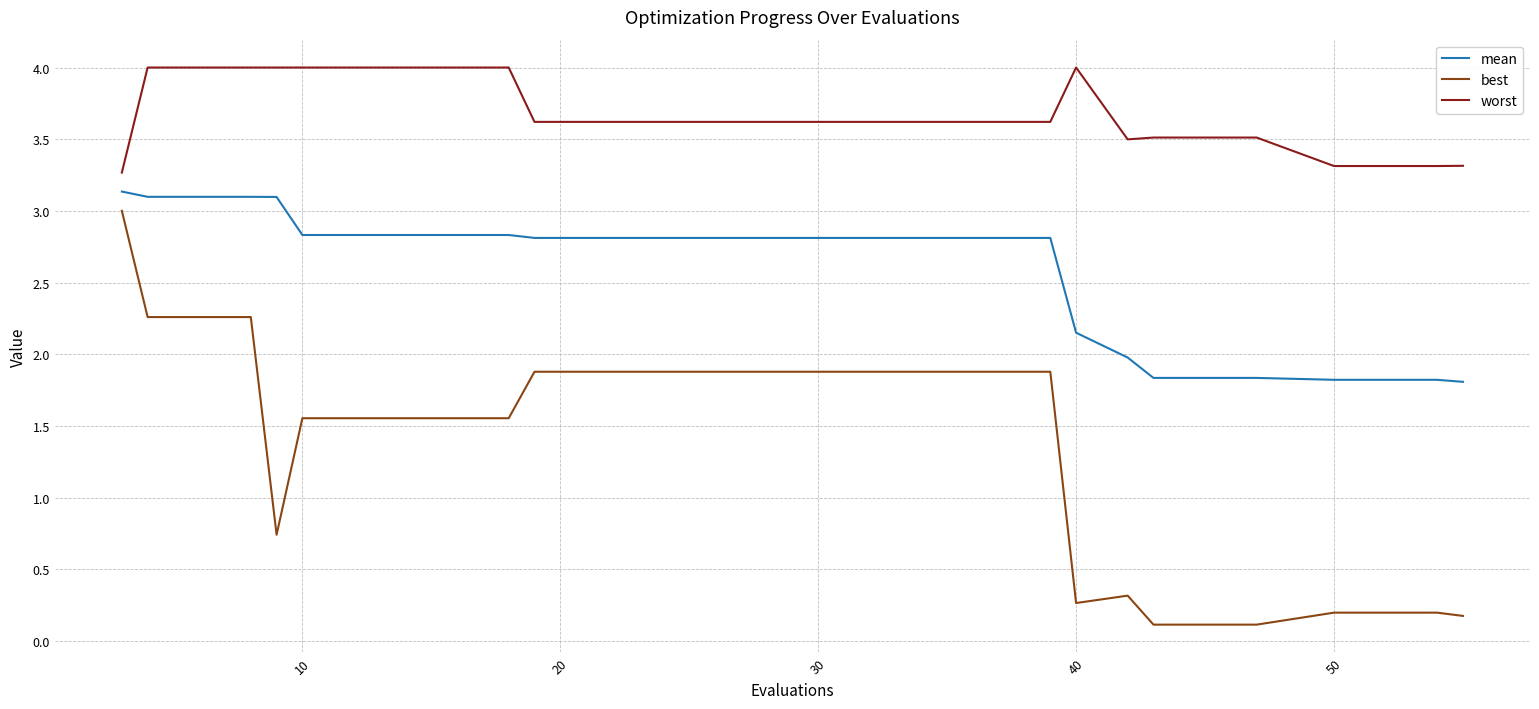

Which series has the widest spread of values?

best